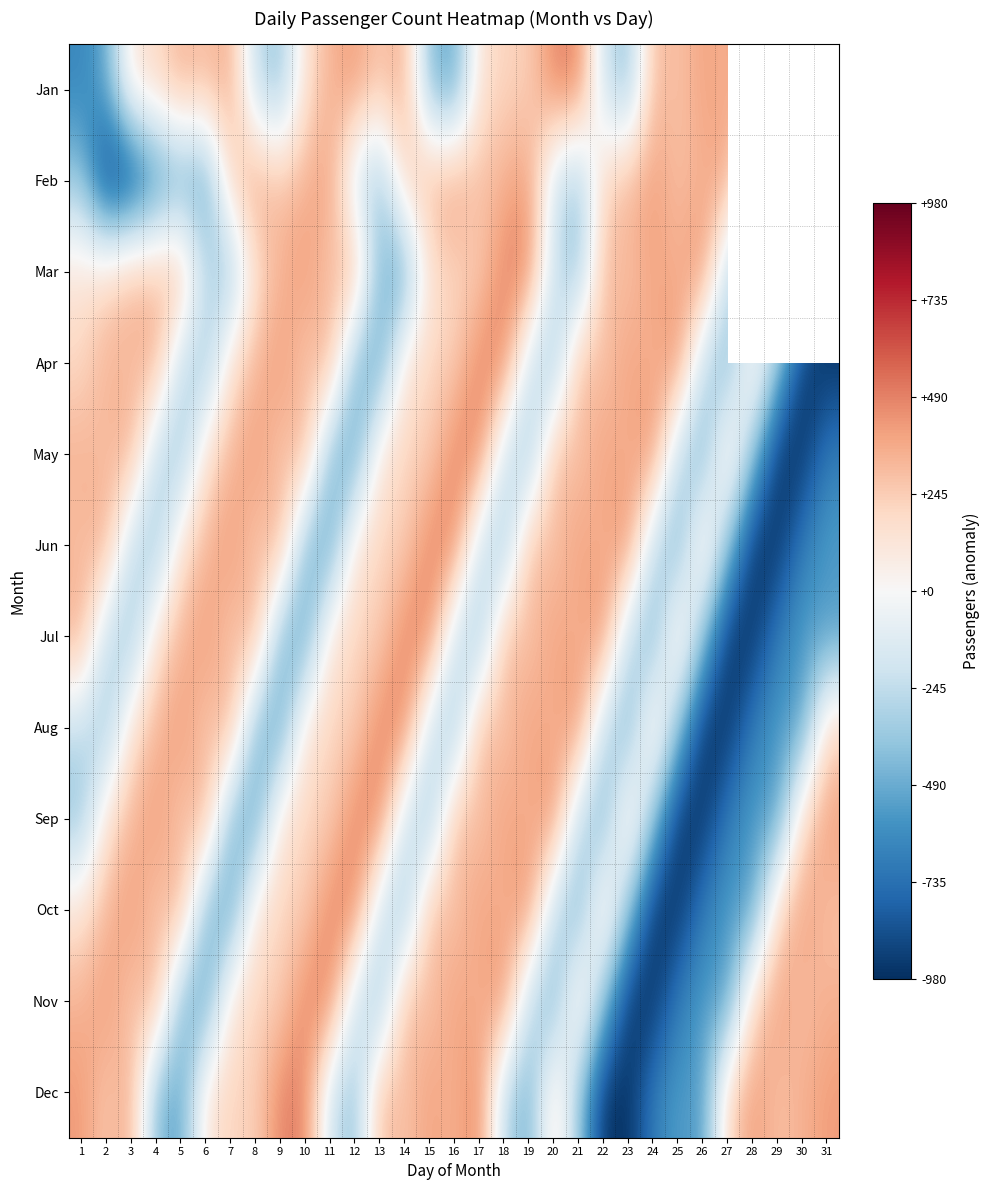

List the labels in order of Jun value, largest first.

16, 23, 15, 7, 21, 9, 2, 6, 22, 19, 1, 20, 8, 14, 13, 26, 5, 12, 17, 3, 24, 27, 4, 18, 10, 25, 11, 31, 30, 29, 28